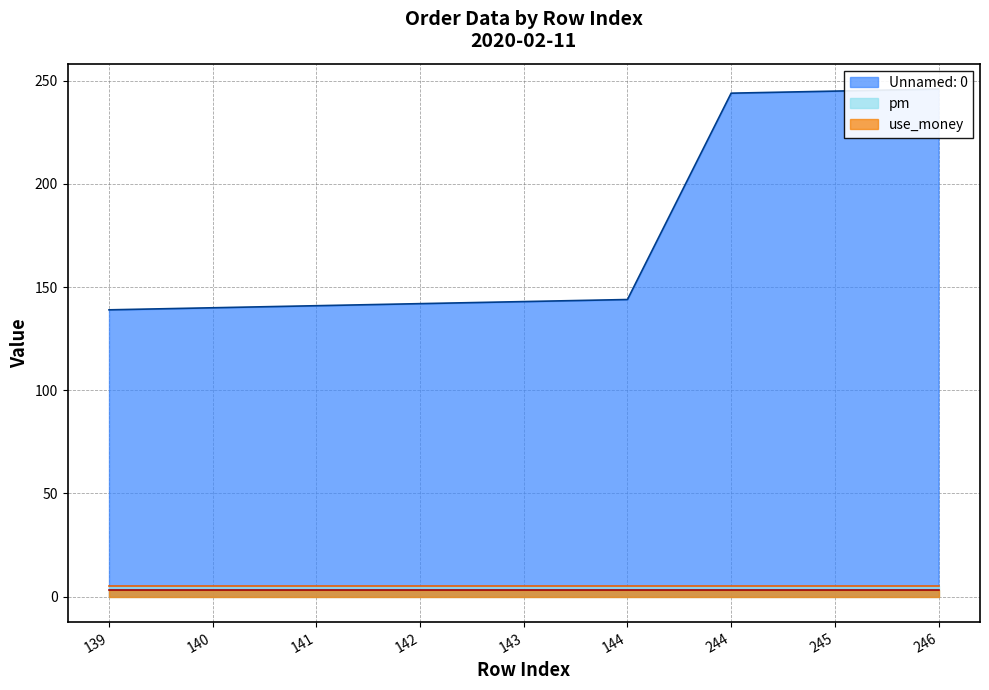

Reading left to right, transcribe all the data shown in this chart.

Unnamed: 0: 139=139	140=140	141=141	142=142	143=143	144=144	244=244	245=245	246=246
pm: 139=5	140=5	141=5	142=5	143=5	144=5	244=5	245=5	246=5
use_money: 139=3	140=3	141=3	142=3	143=3	144=3	244=3	245=3	246=3